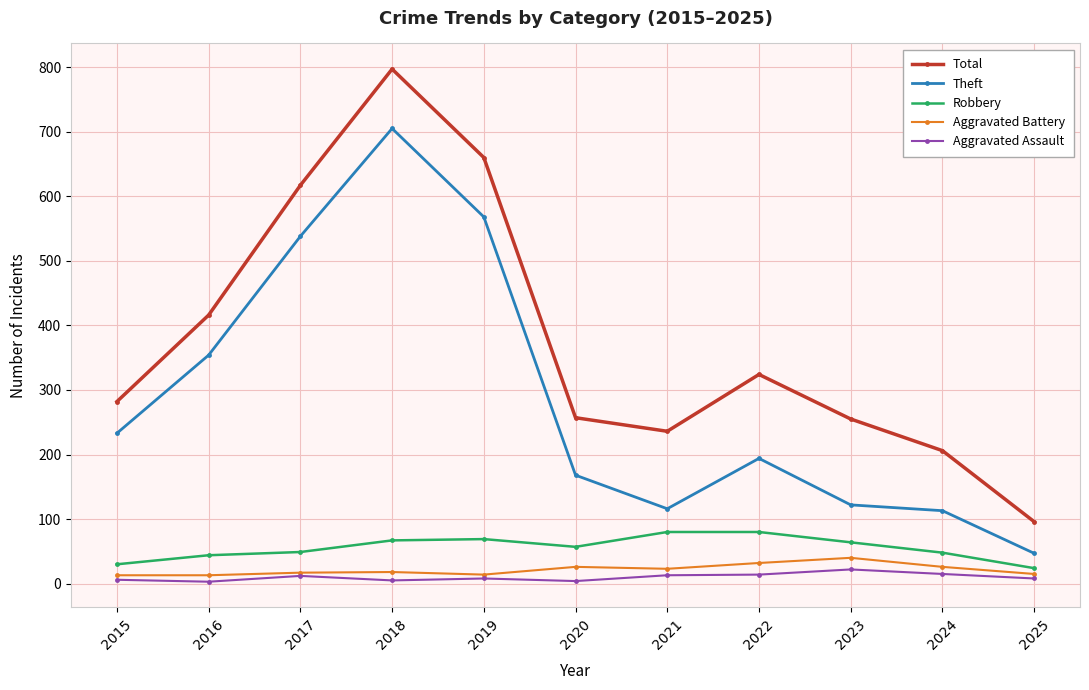

List the series in order of their peak value, highest first.

Total, Theft, Robbery, Aggravated Battery, Aggravated Assault